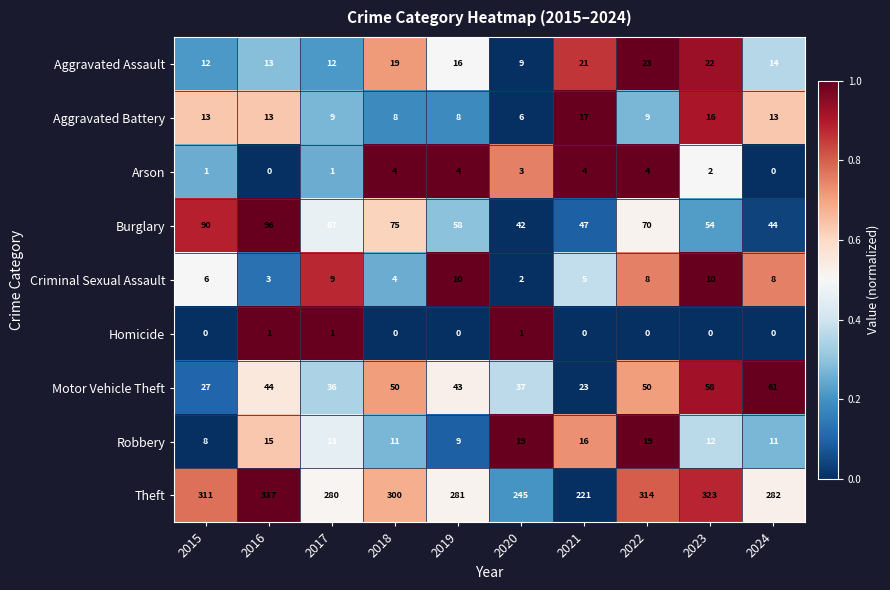

What is the sum of all Criminal Sexual Assault values?

65